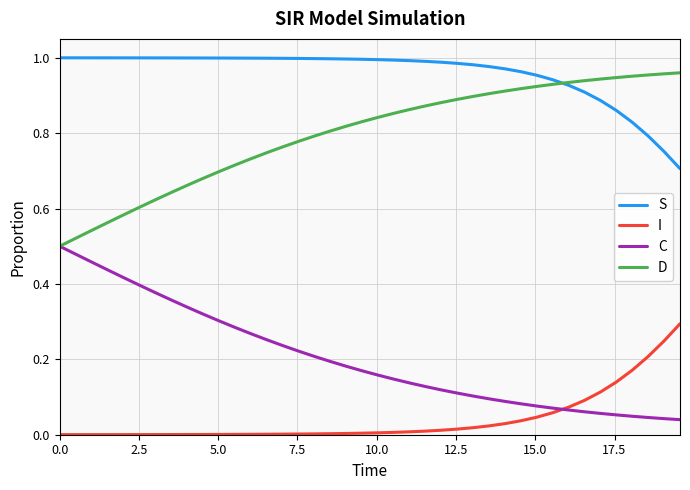

True or false: S and C cross at least once.

False